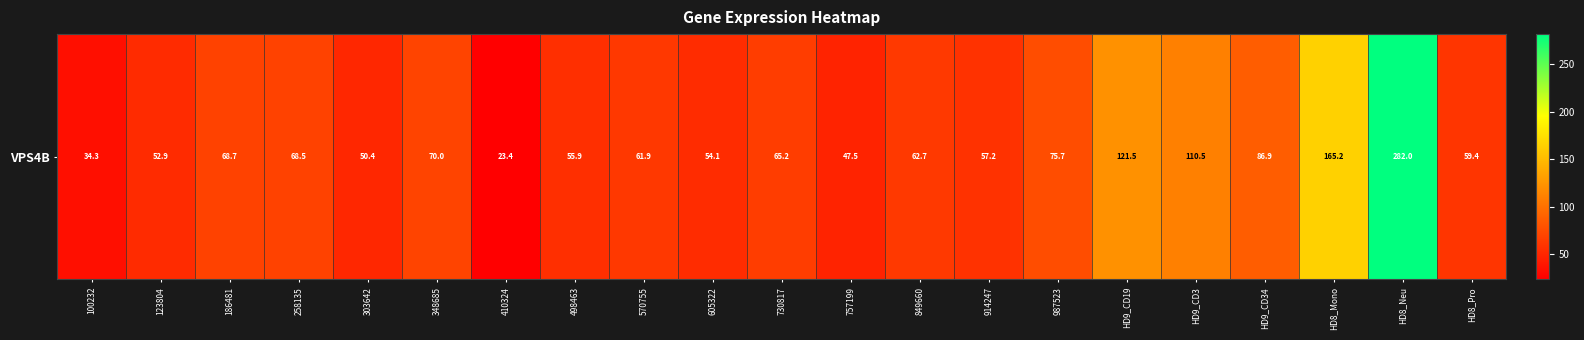

Reading left to right, list all the values displayed in this chart.

34.3	52.9	68.7	68.5	50.4	70.0	23.4	55.9	61.9	54.1	65.2	47.5	62.7	57.2	75.7	121.5	110.5	86.9	165.2	282.0	59.4